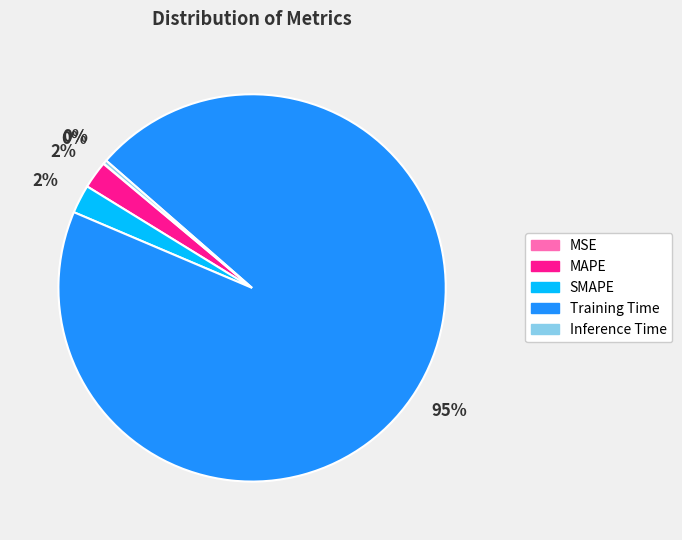

Is the sum of SMAPE and Training Time greater than half?

Yes